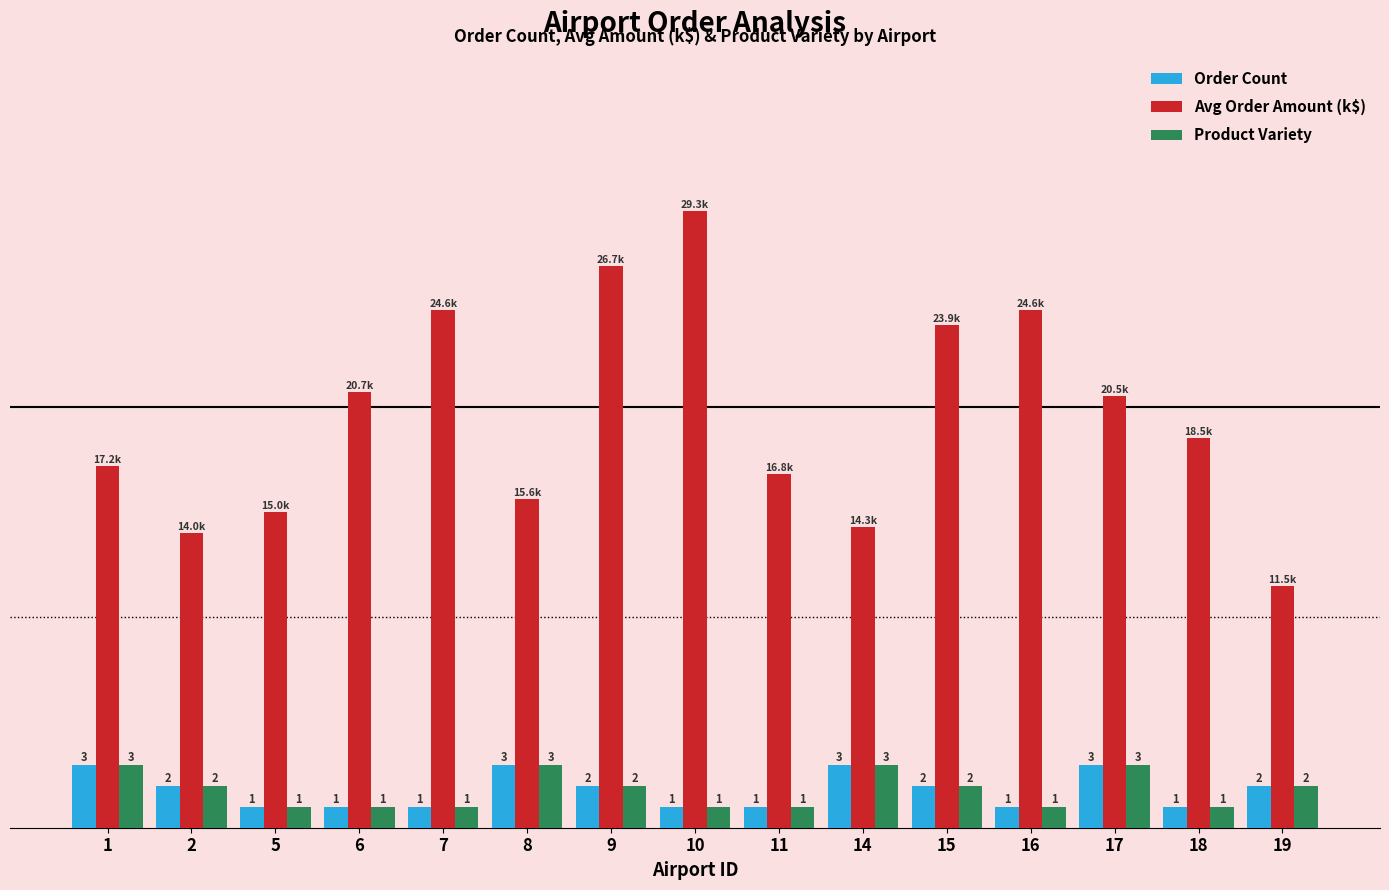

Between 16 and 17, which series saw the biggest shift?

Avg Order Amount (k$)